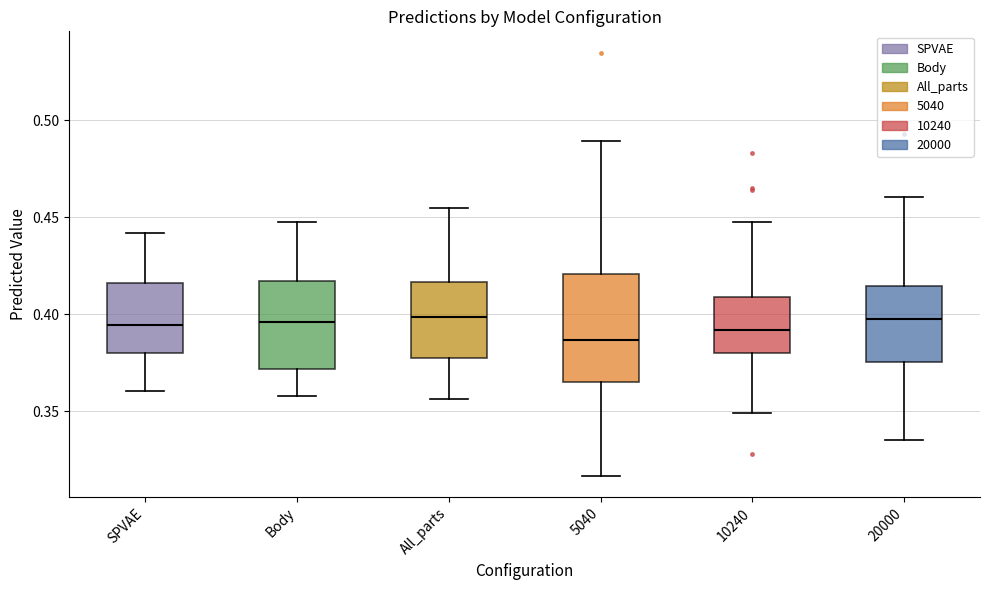

Where does the lower whisker of the box for Body end on the y-axis? The values are not printed on the chart, so give them approximately, as read against the axis.

0.360